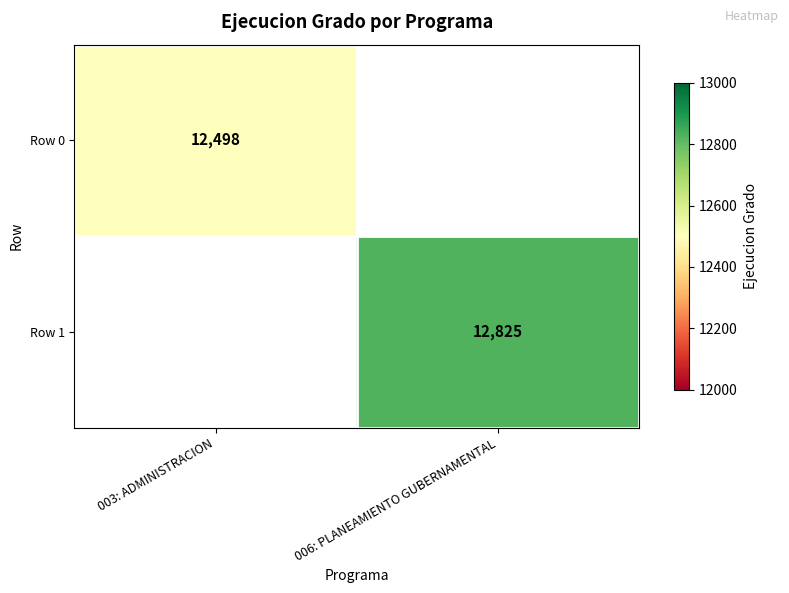

What is the greatest value displayed?

12825.0